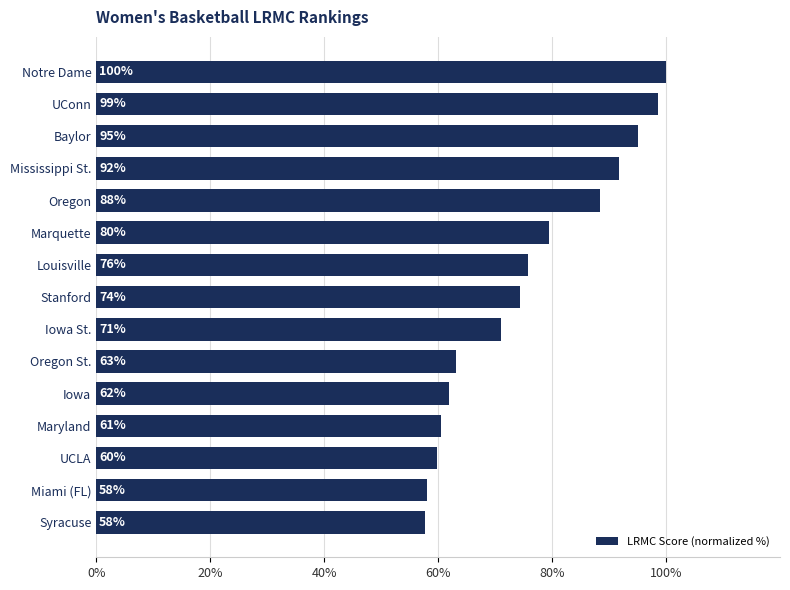

The value at Marquette is 18.7. True or false?

False